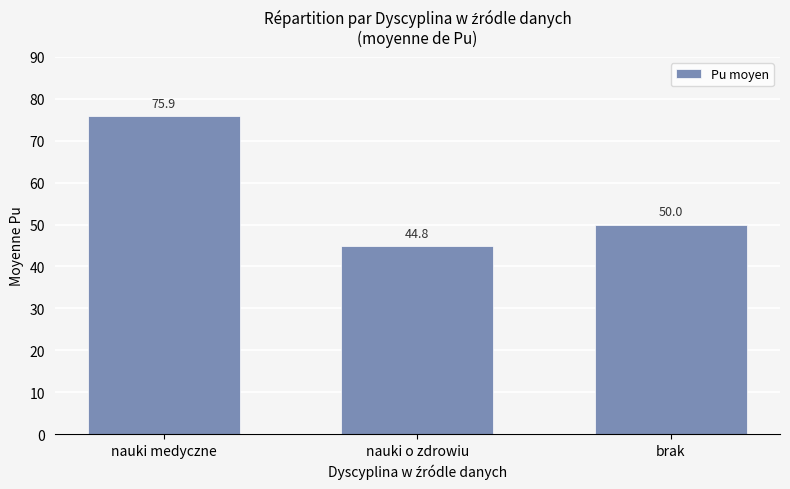

What is the value of the 1st bar from the left?

75.9